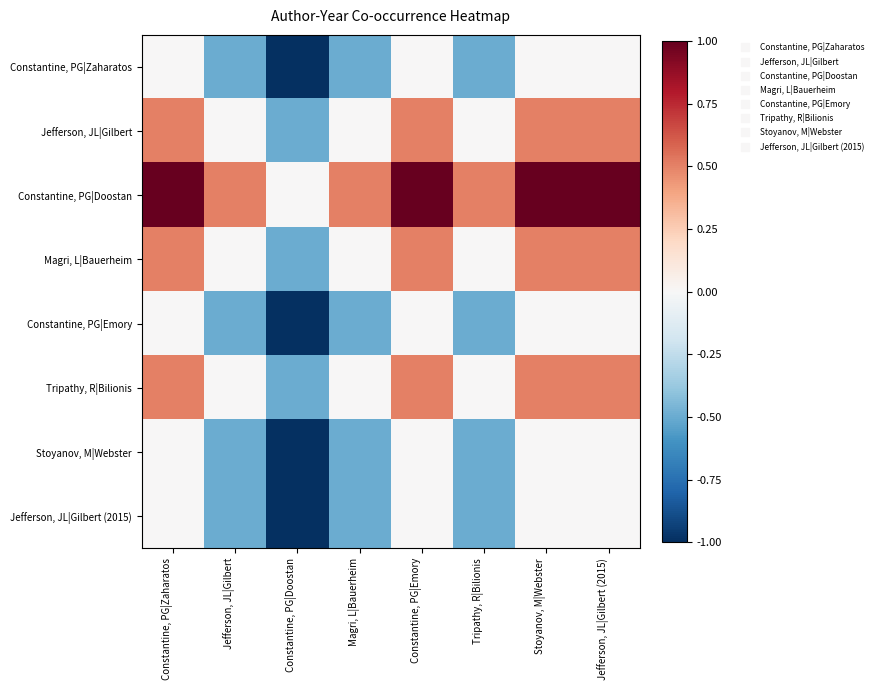

What is the minimum value shown in the chart?

-1.0